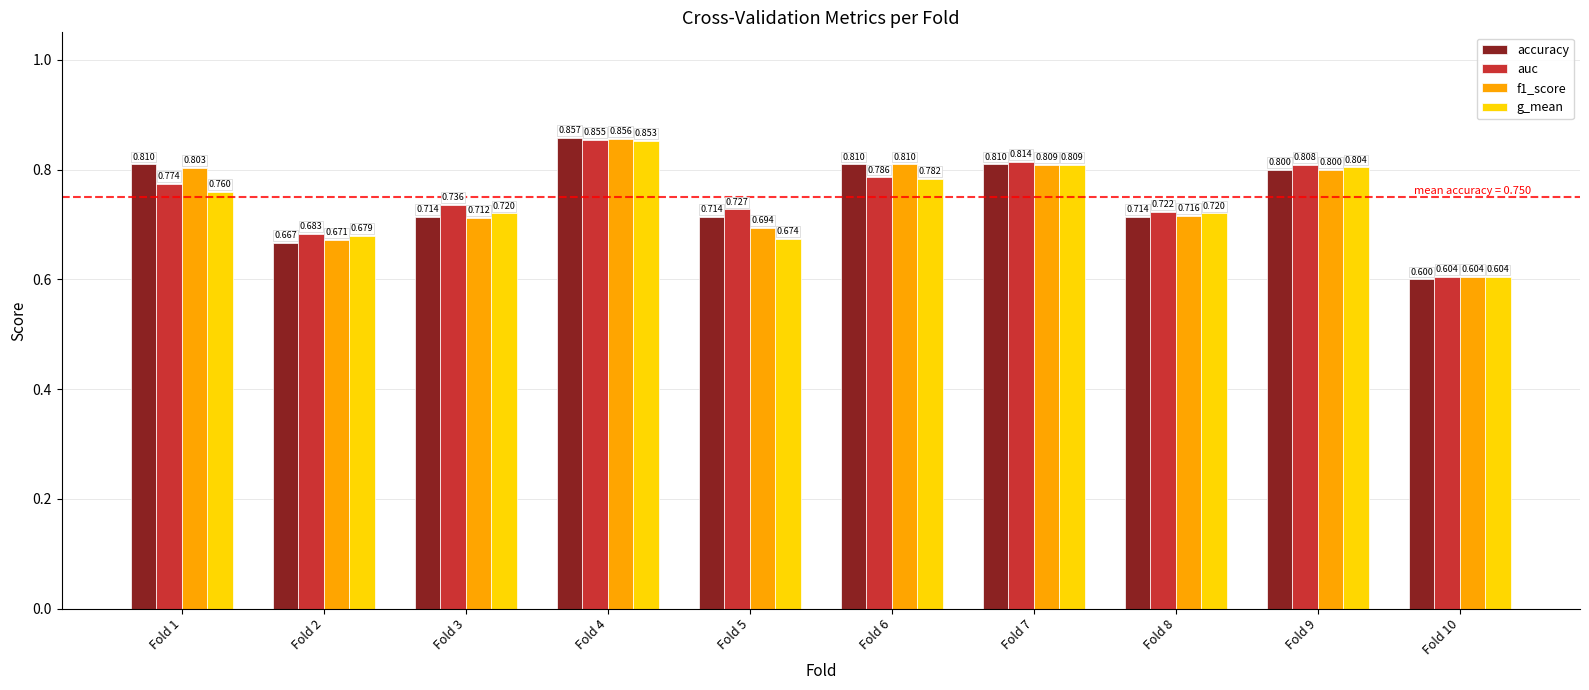

Which category has the highest value across all series?

Fold 4